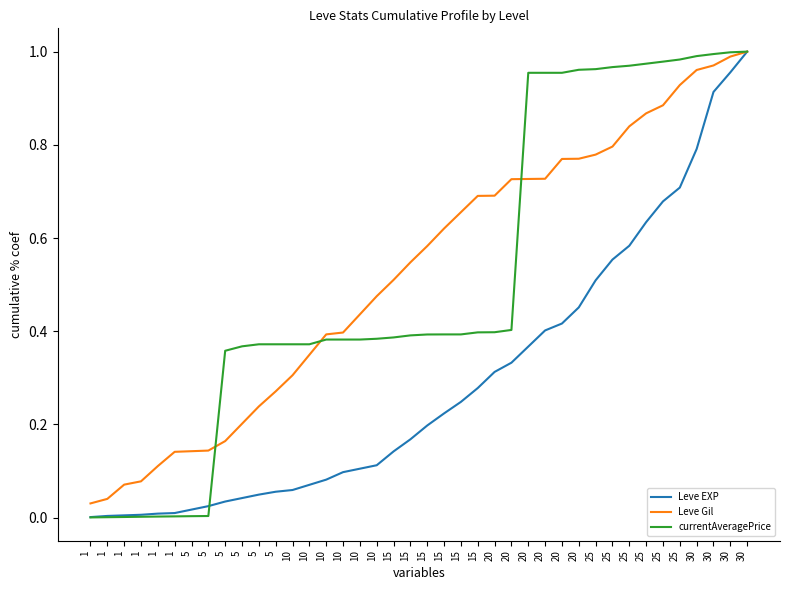

At 1, list the series in order from smallest to largest.

currentAveragePrice, Leve EXP, Leve Gil